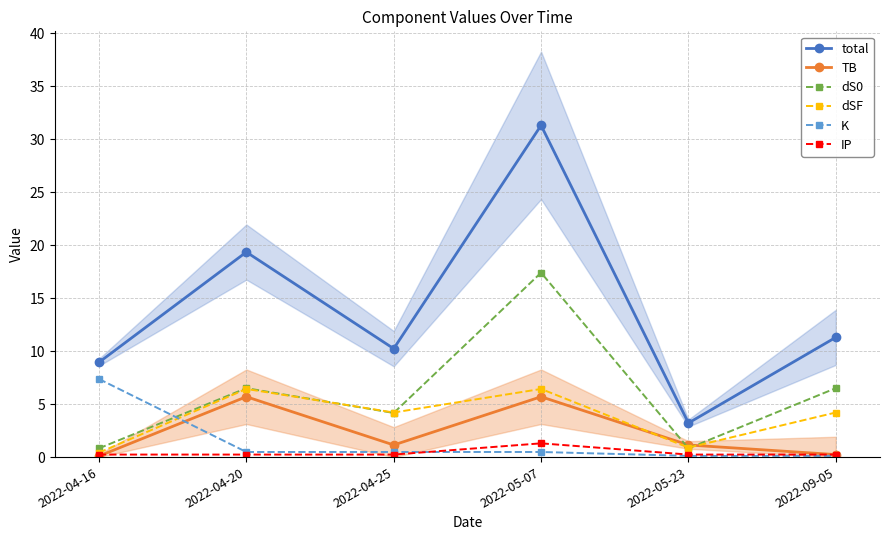

What is the lowest value of the IP series?

0.2